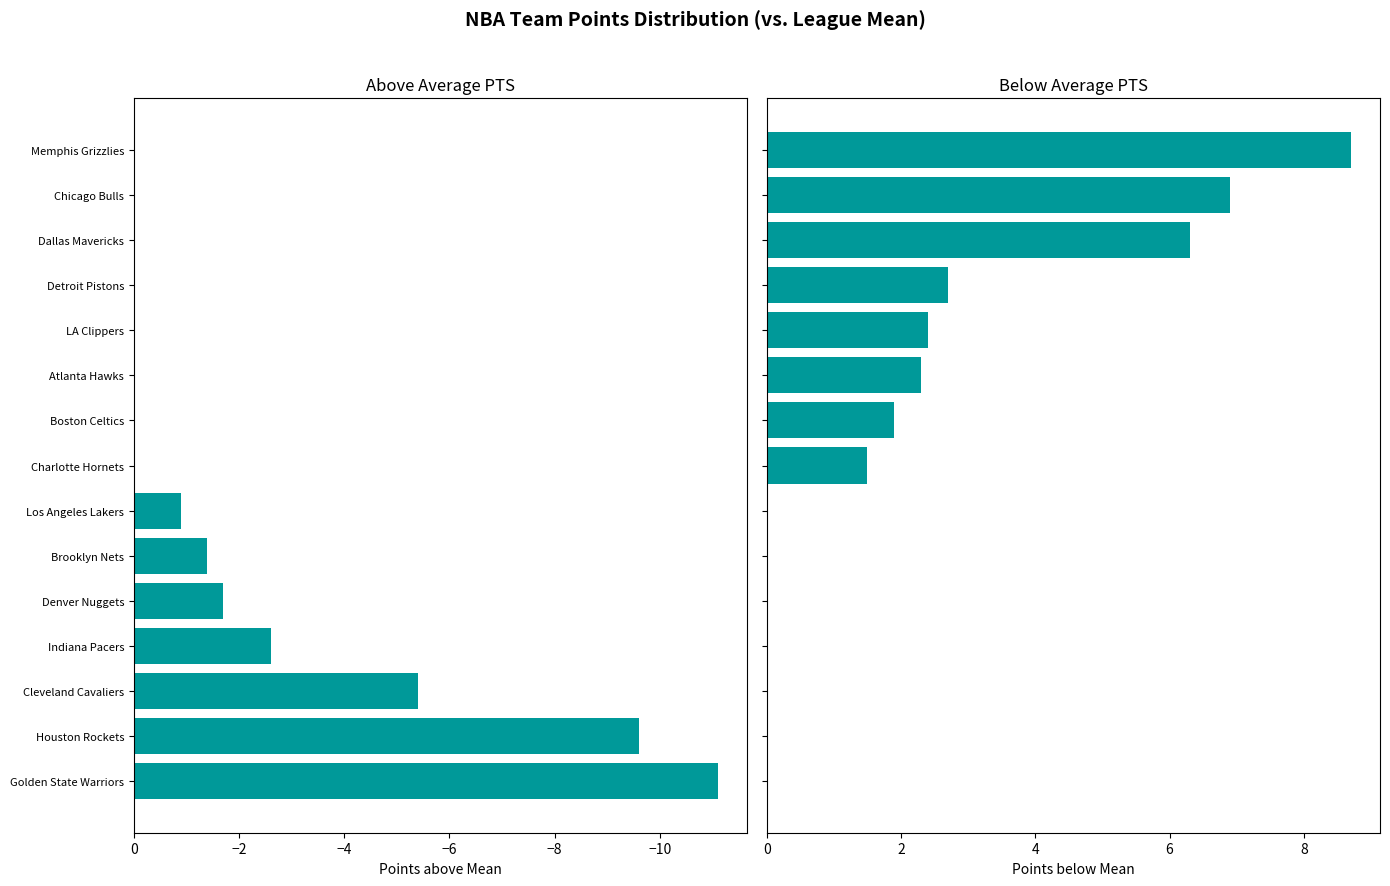

Does the chart contain stacked bars?

No